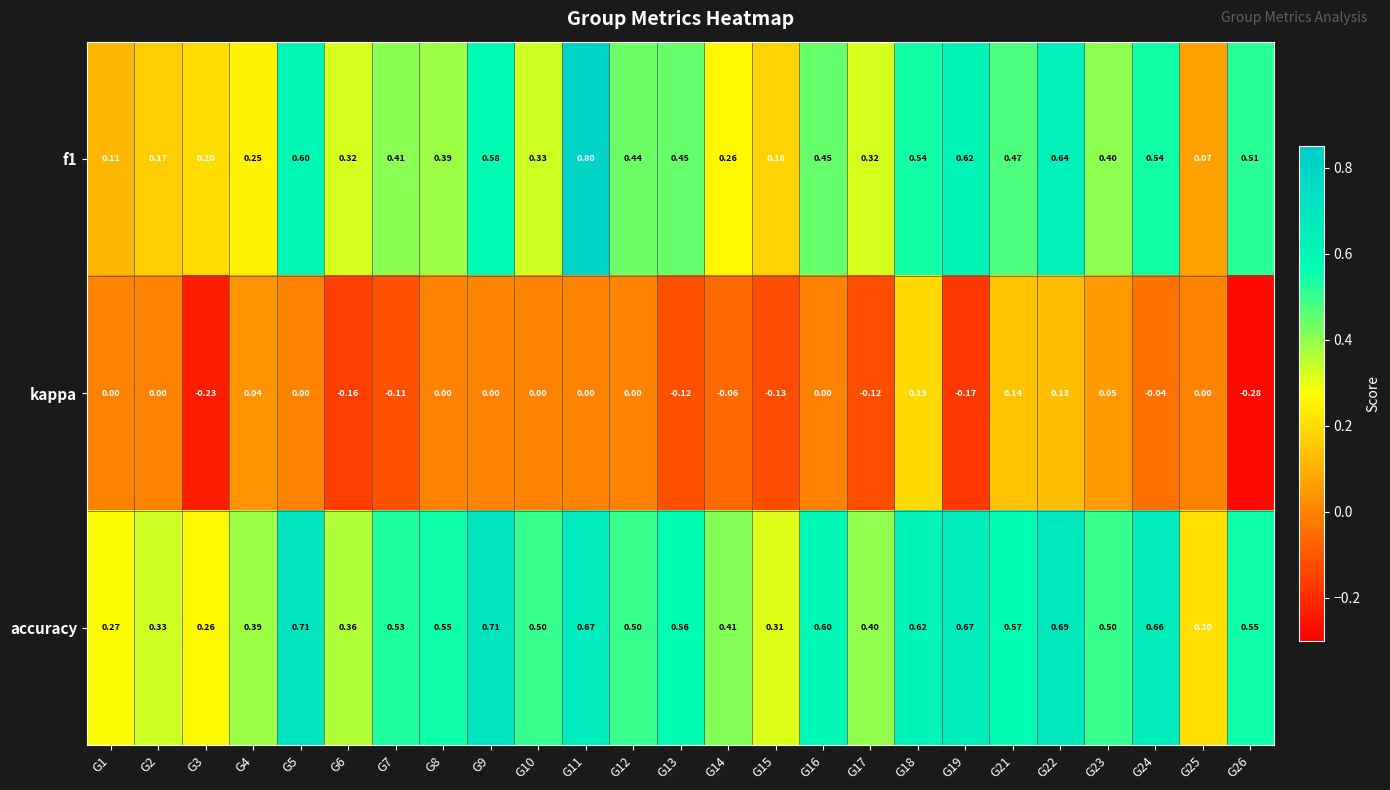

Rank the series at G15 from lowest to highest value.

kappa, f1, accuracy